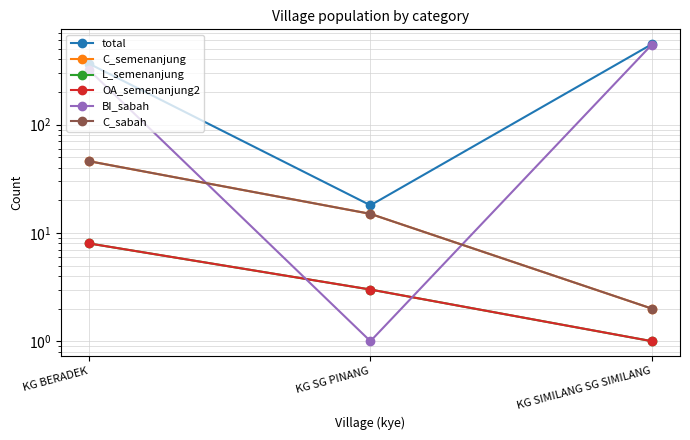

What is the maximum value for L_semenanjung?

8